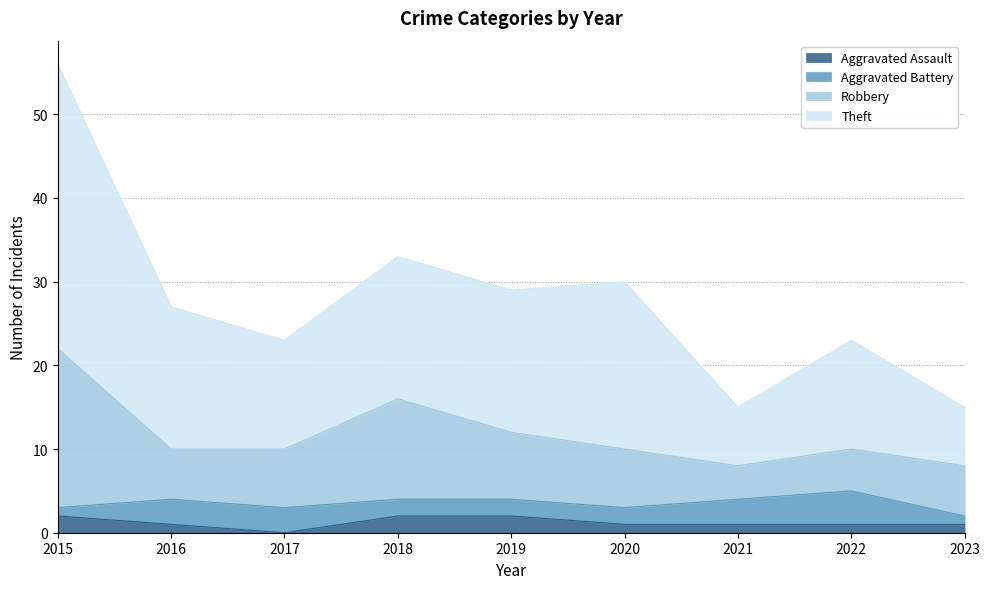

Which series has the largest total across all categories?

Theft